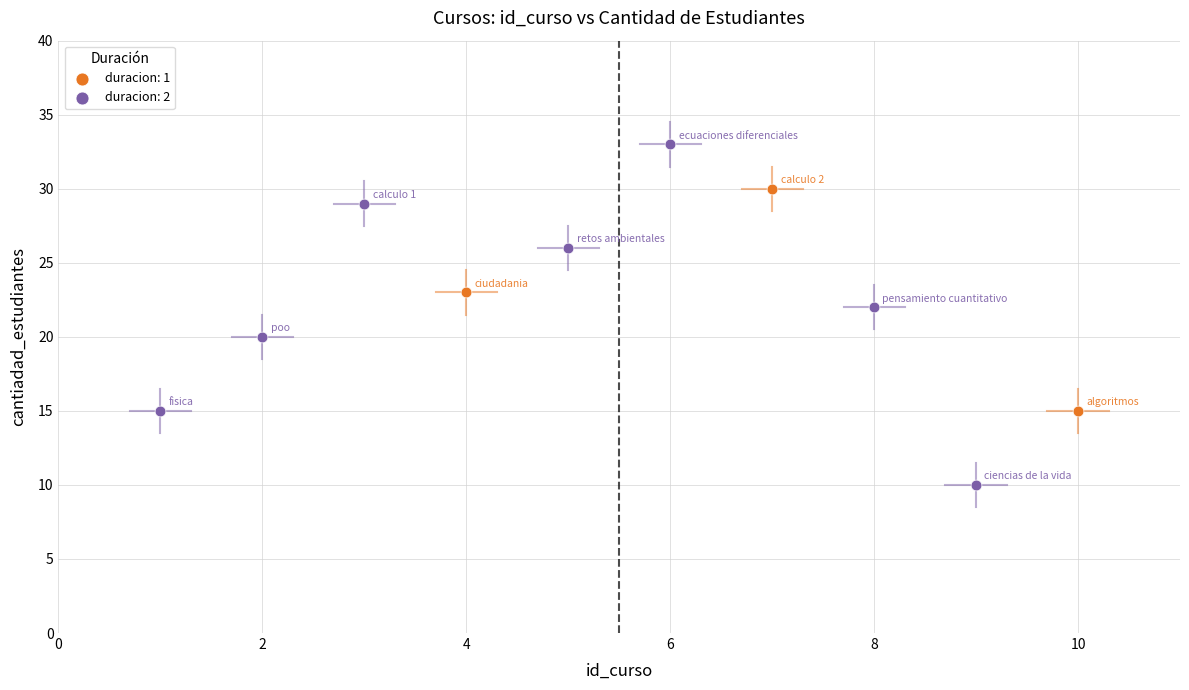

Which series has the widest spread of Y values?

duracion: 2